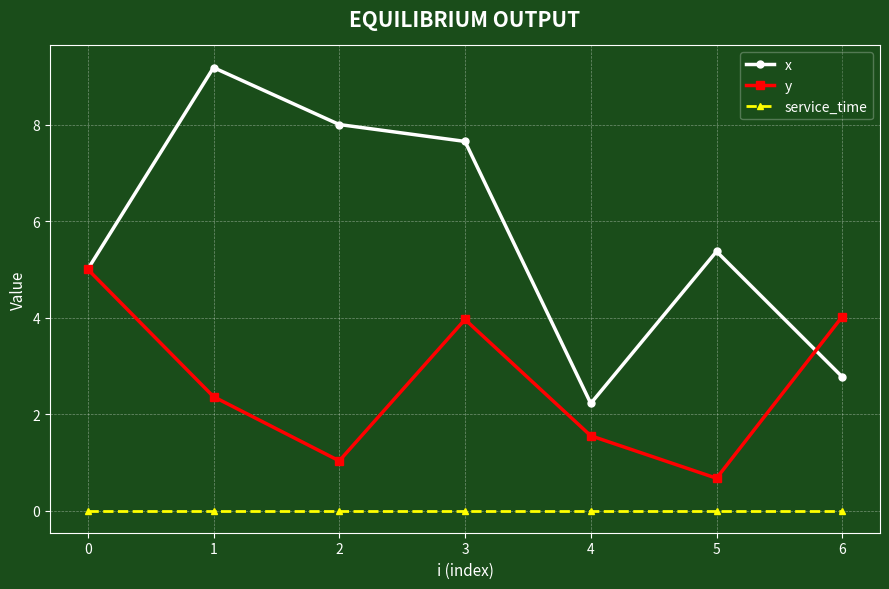

How many series are shown in this chart?

3